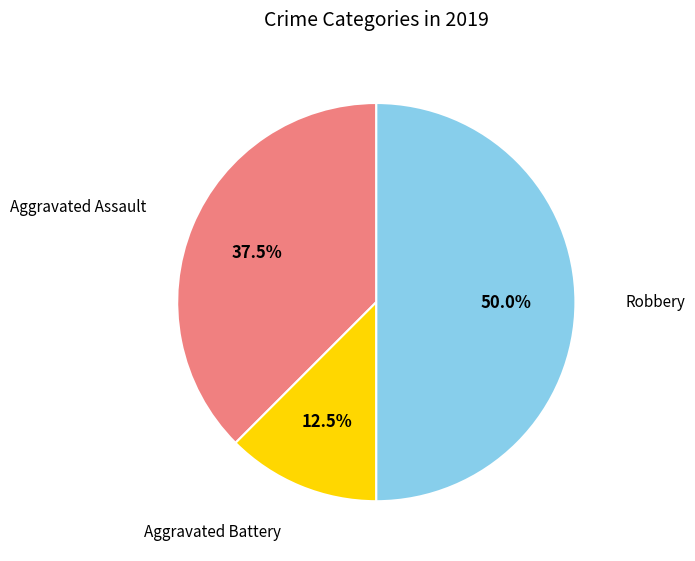

Between Robbery and Aggravated Battery, which is larger?

Robbery